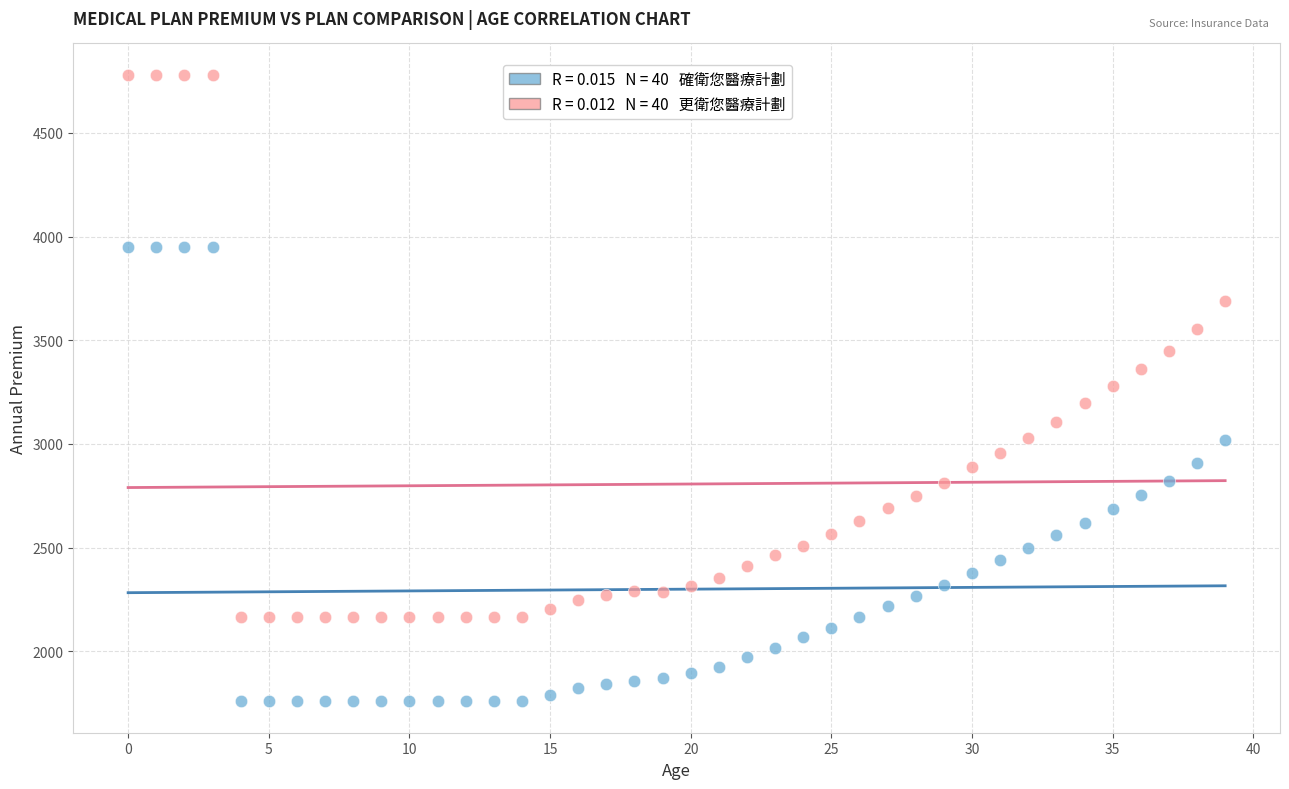

Across all data points, what is the range of Y values (max minus min)?

3021